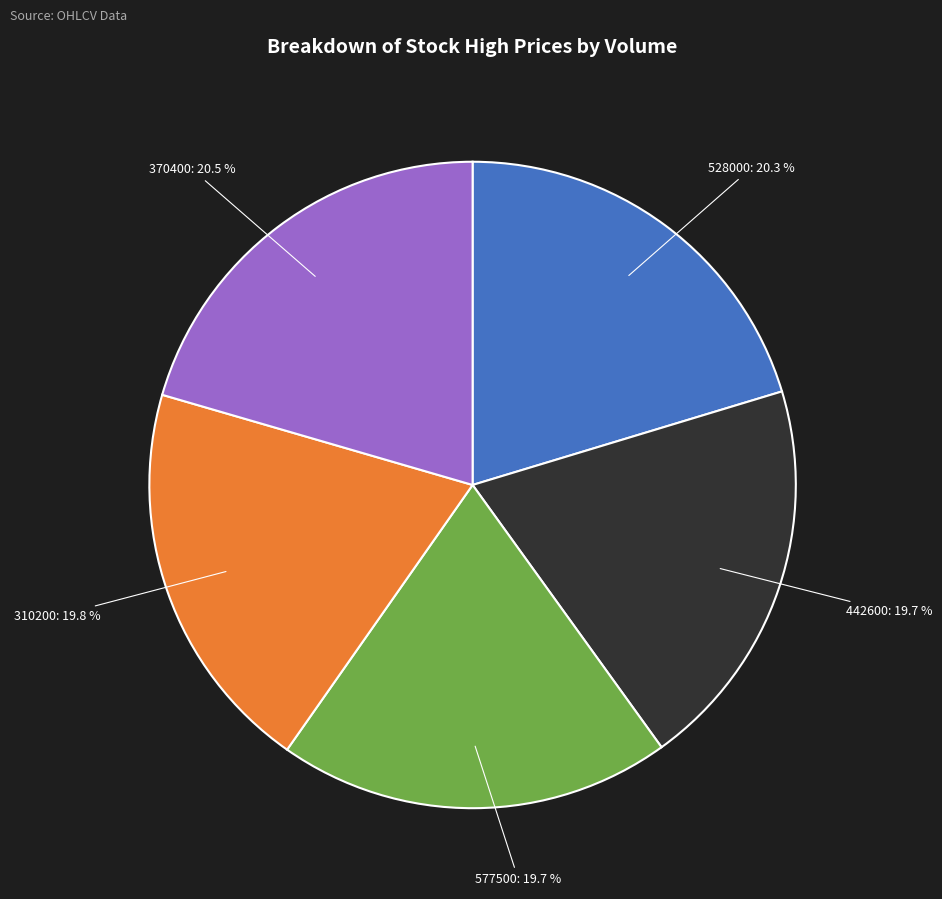

What is the total percentage of 310200 and 442600?

39.5%